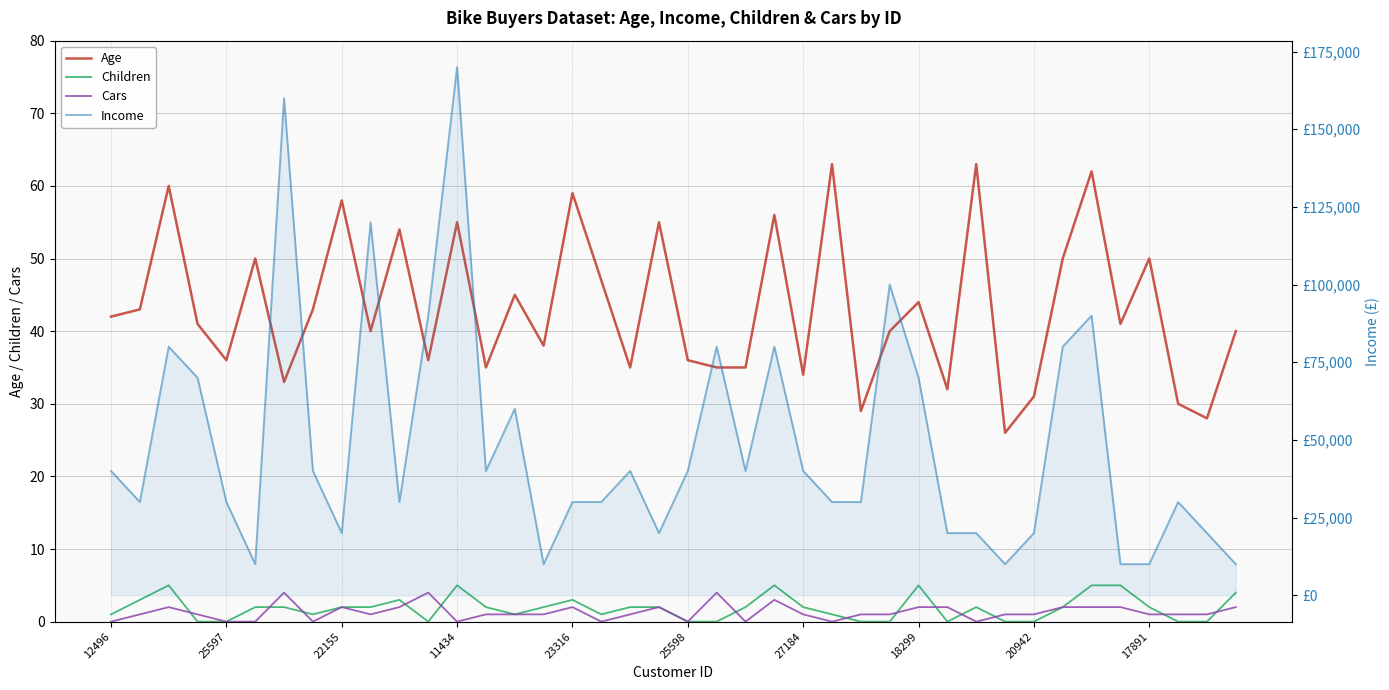

Is it true that Age equals 40 at 27?

True